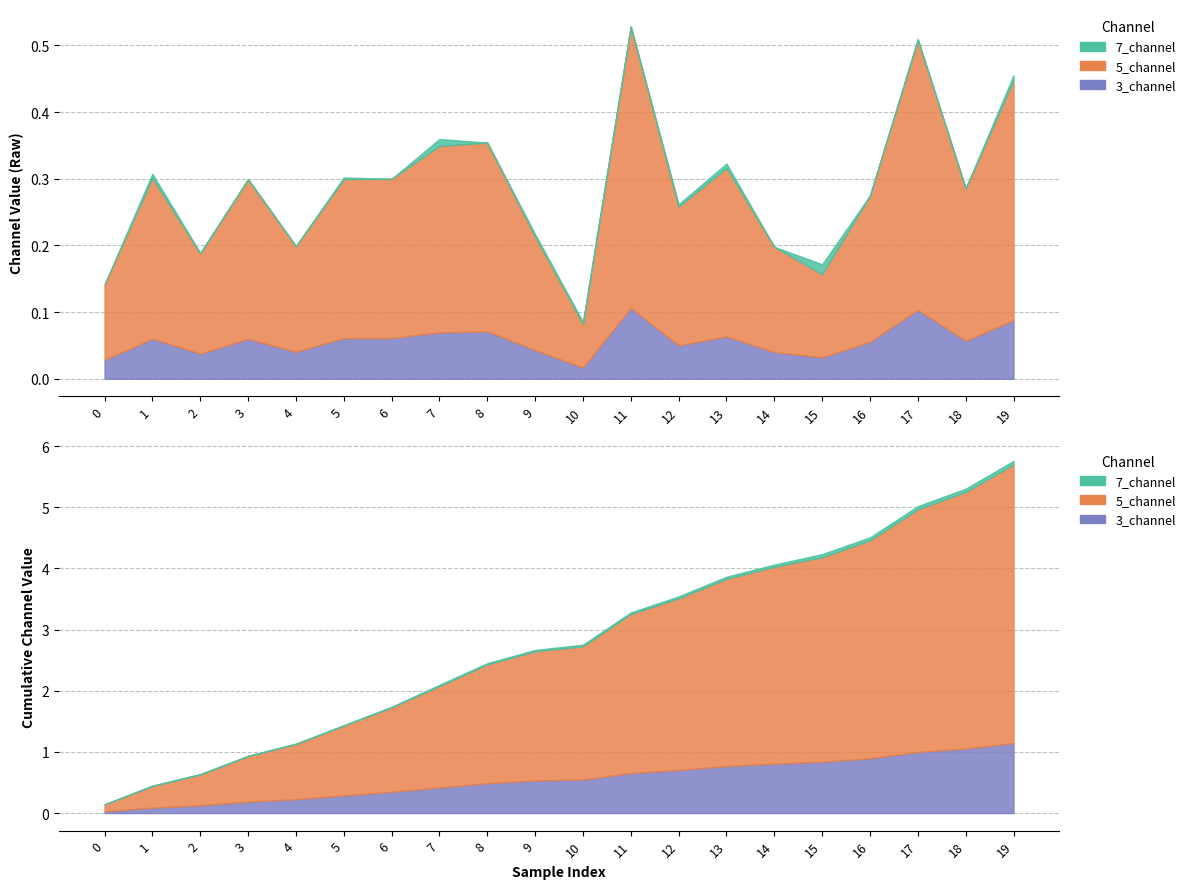

What is the spread (max minus min) of values at 10?

0.1